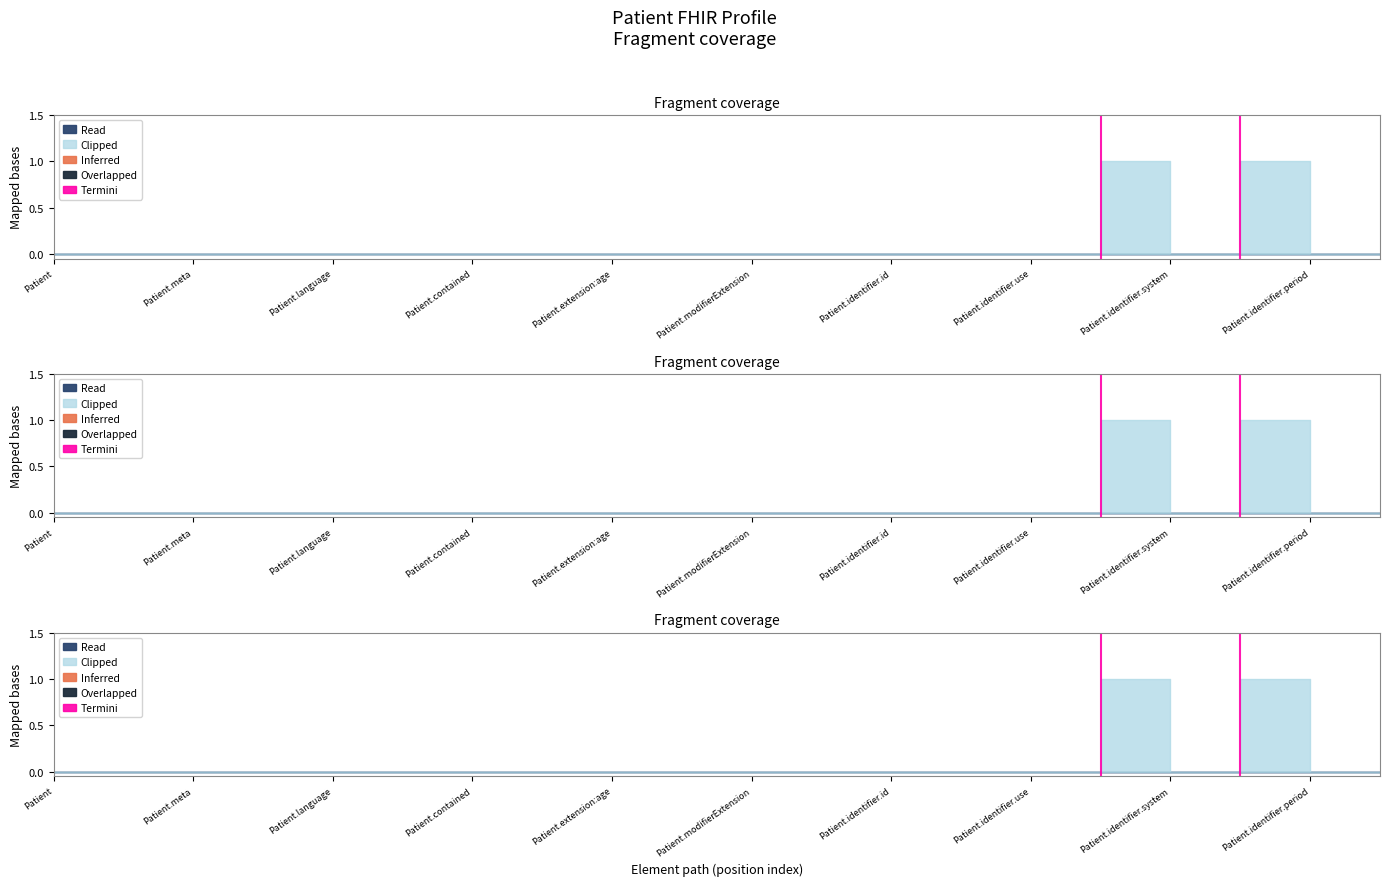

True or false: Base Min has more than 0 interior local peaks.

False